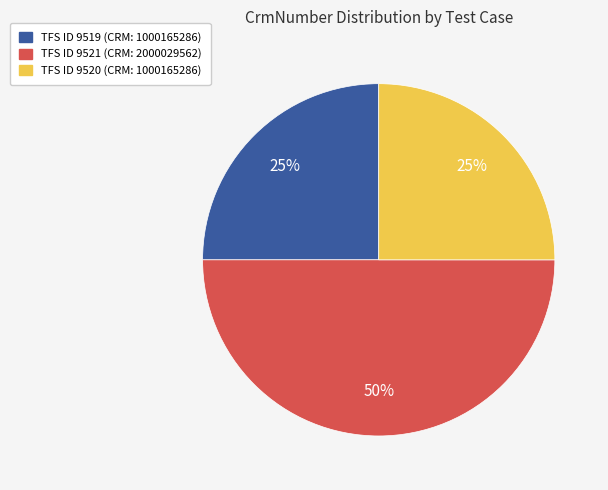

To the nearest percent, what is the average slice percentage?

33%